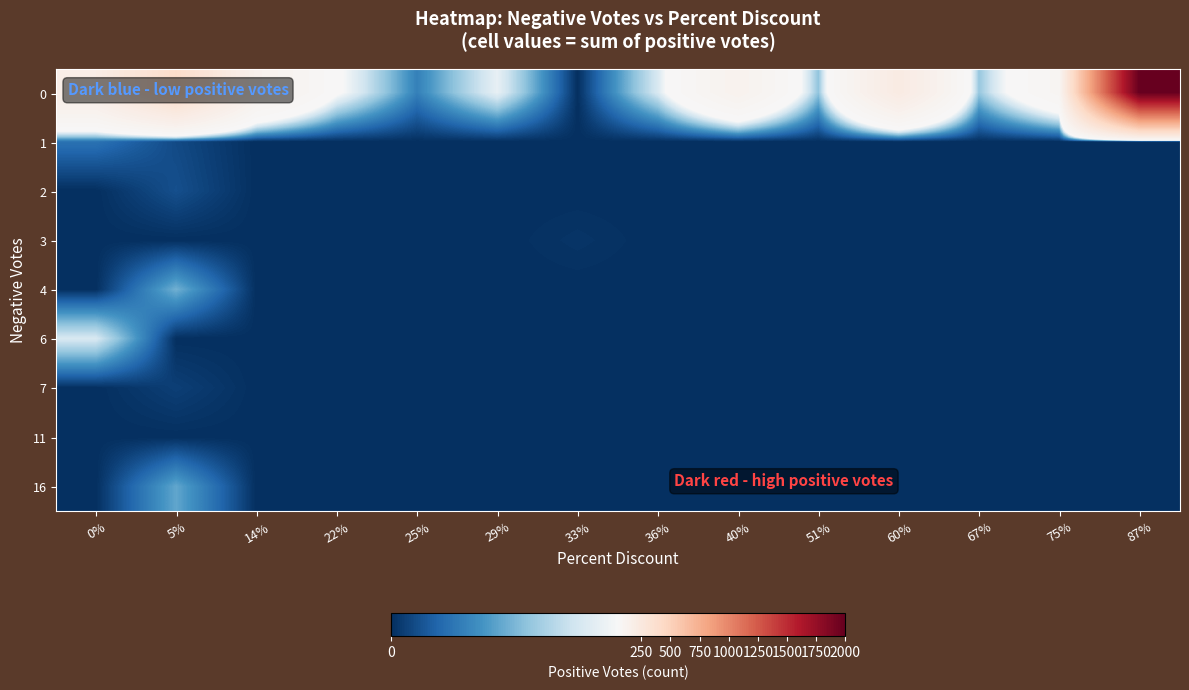

Reading left to right, list all the values displayed in this chart.

0: 0%=187	5%=403	14%=132	22%=53	25%=16	29%=46	33%=0	36%=42	40%=124	51%=30	60%=214	67%=31	75%=87	87%=1992
1: 0%=13	5%=5	14%=0	22%=0	25%=0	29%=0	33%=0	36%=0	40%=0	51%=0	60%=0	67%=0	75%=0	87%=0
2: 0%=0	5%=6	14%=0	22%=0	25%=0	29%=0	33%=0	36%=0	40%=0	51%=0	60%=0	67%=0	75%=0	87%=0
3: 0%=0	5%=0	14%=0	22%=0	25%=0	29%=0	33%=1	36%=0	40%=0	51%=0	60%=0	67%=0	75%=0	87%=0
4: 0%=0	5%=26	14%=0	22%=0	25%=0	29%=0	33%=0	36%=0	40%=0	51%=0	60%=0	67%=0	75%=0	87%=0
6: 0%=42	5%=0	14%=0	22%=0	25%=0	29%=0	33%=0	36%=0	40%=0	51%=0	60%=0	67%=0	75%=0	87%=0
7: 0%=0	5%=3	14%=0	22%=0	25%=0	29%=0	33%=0	36%=0	40%=0	51%=0	60%=0	67%=0	75%=0	87%=0
11: 0%=0	5%=0	14%=0	22%=0	25%=0	29%=0	33%=0	36%=0	40%=0	51%=0	60%=0	67%=0	75%=0	87%=0
16: 0%=0	5%=24	14%=0	22%=0	25%=0	29%=0	33%=0	36%=0	40%=0	51%=0	60%=0	67%=0	75%=0	87%=0